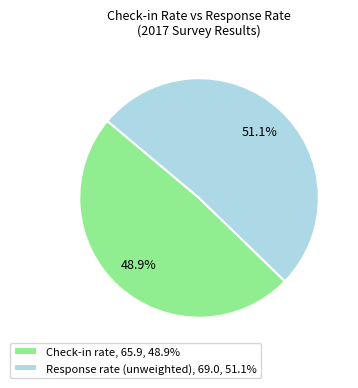

To the nearest percent, what is the difference between the Response rate (unweighted) and Check-in rate slice percentages?

2%